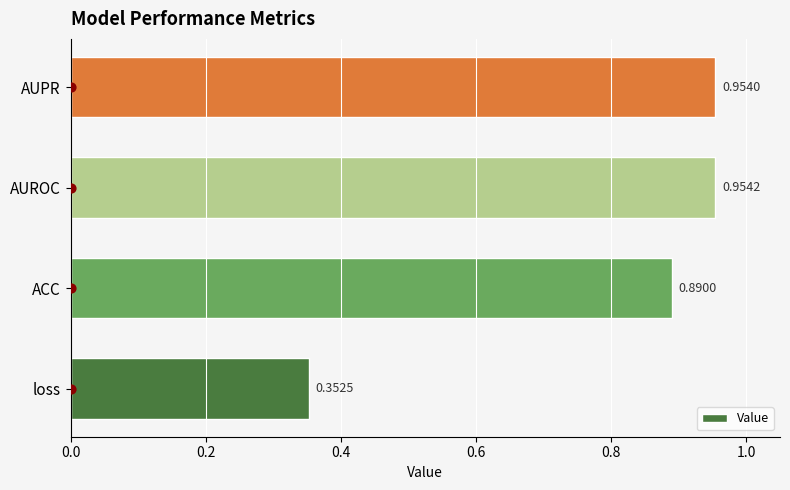

What is the sum of the Value values at loss and AUROC?

1.3